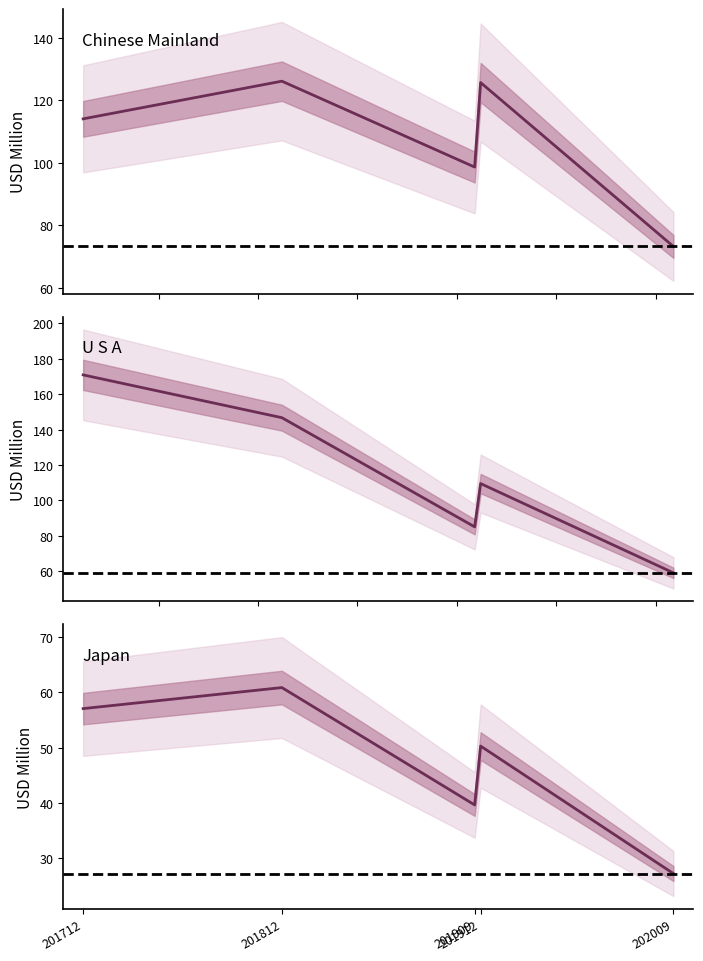

Which series ends up on top after the final intersection of Chinese Mainland and U S A?

Chinese Mainland